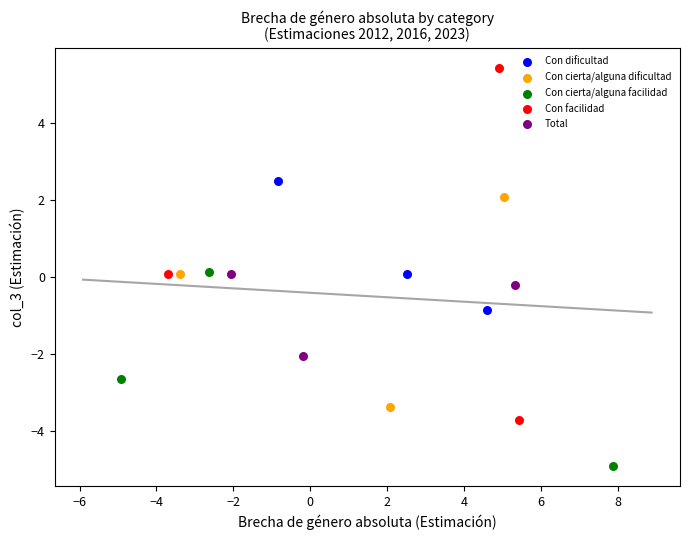

Which series contains the lowest Y value?

Con cierta/alguna facilidad